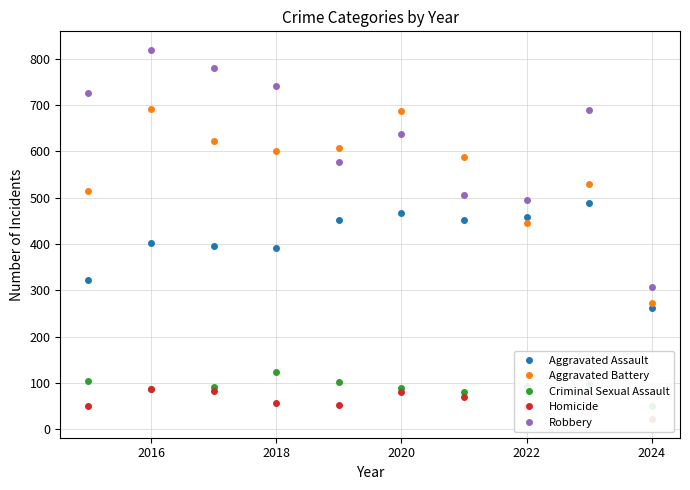

Which label corresponds to the largest value in the chart?

2016